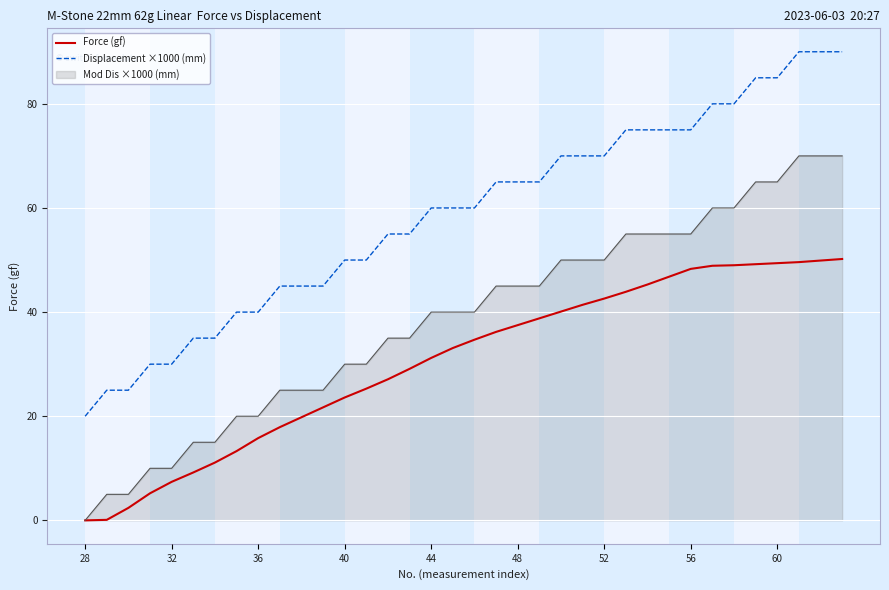

True or false: Displacement ×1000 (mm) and Mod Dis ×1000 (mm) intersect in this chart.

False